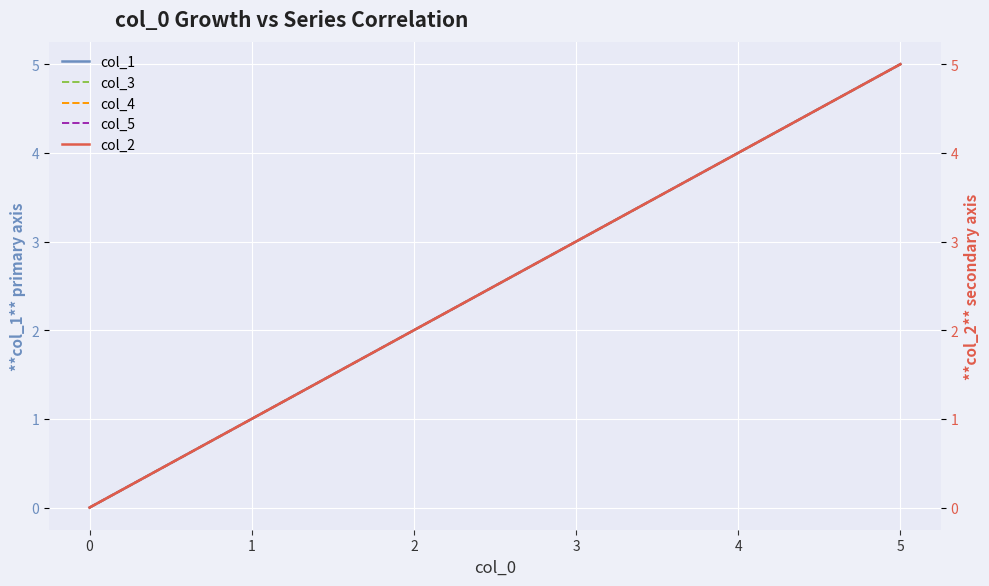

Which category has the highest value in the col_2 series?

5